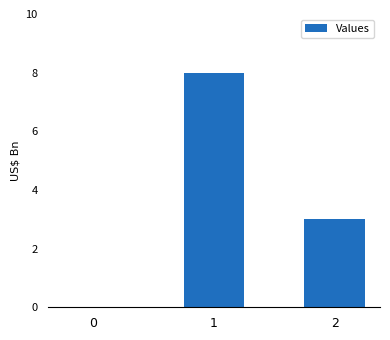

Where does the data first go above 3?

1